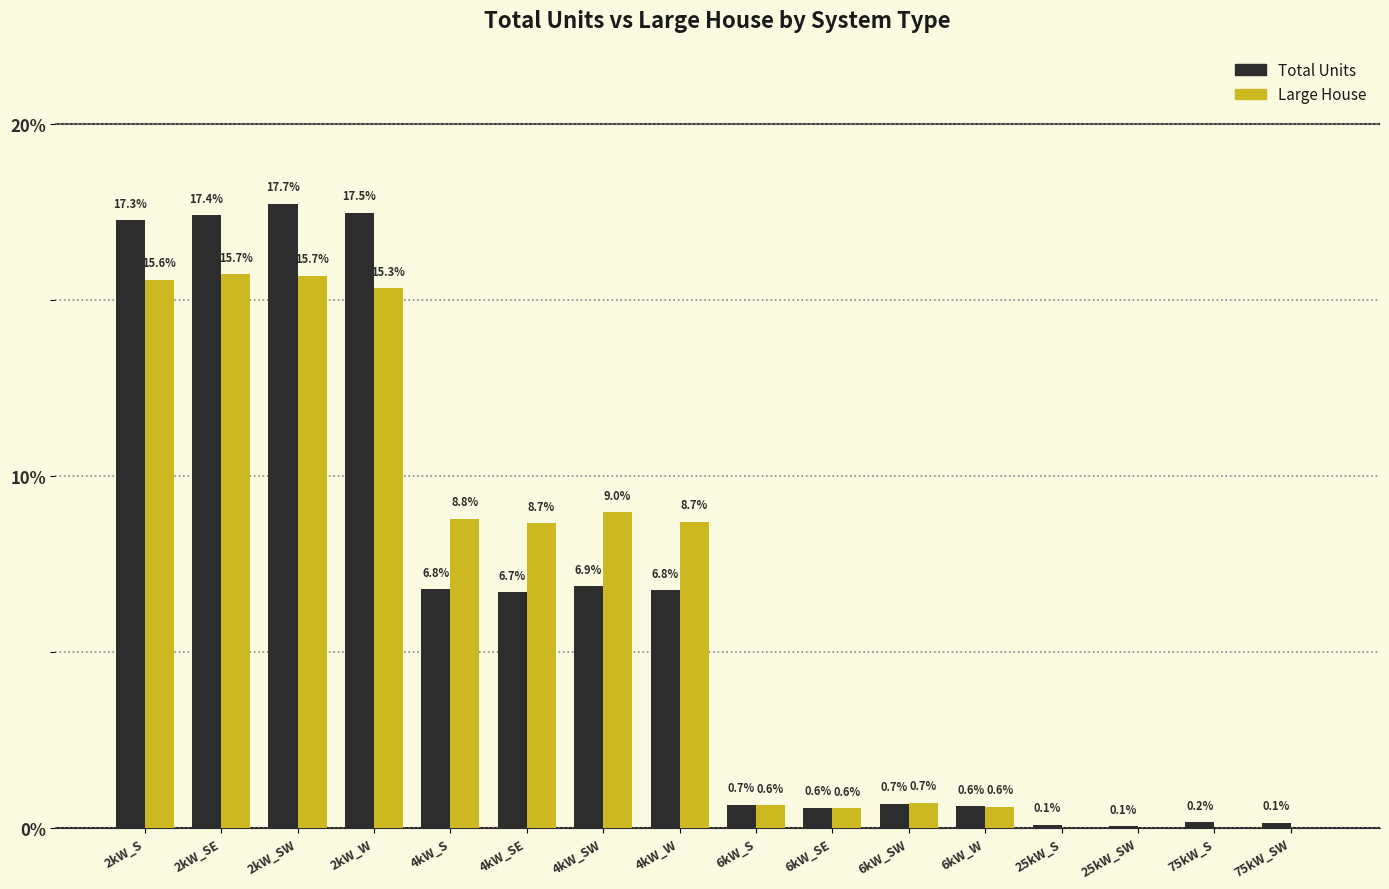

What is the total value across all series at 2kW_SW?

33.4